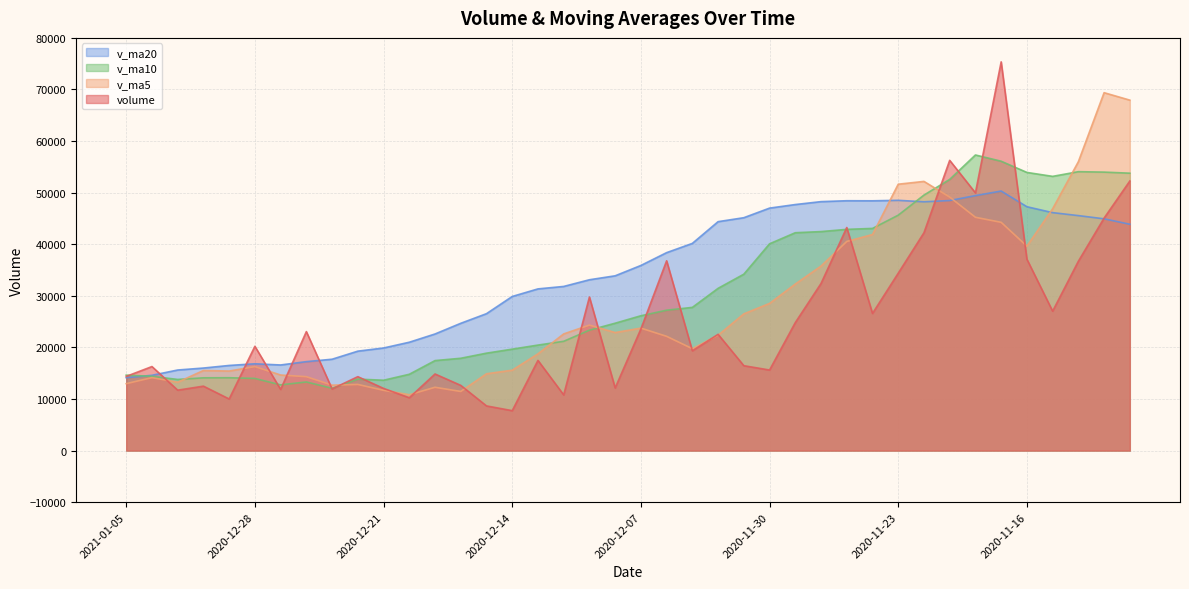

True or false: v_ma20 has a value of 29874.3 at 2020-12-14.

True